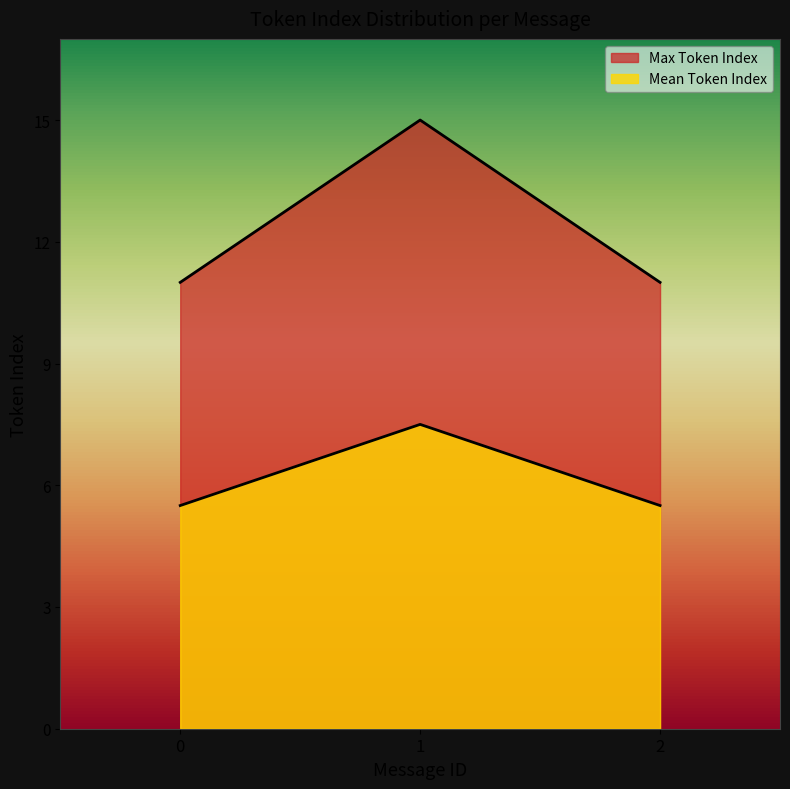

Rank the series by their maximum value, from highest to lowest.

Max Token Index, Mean Token Index